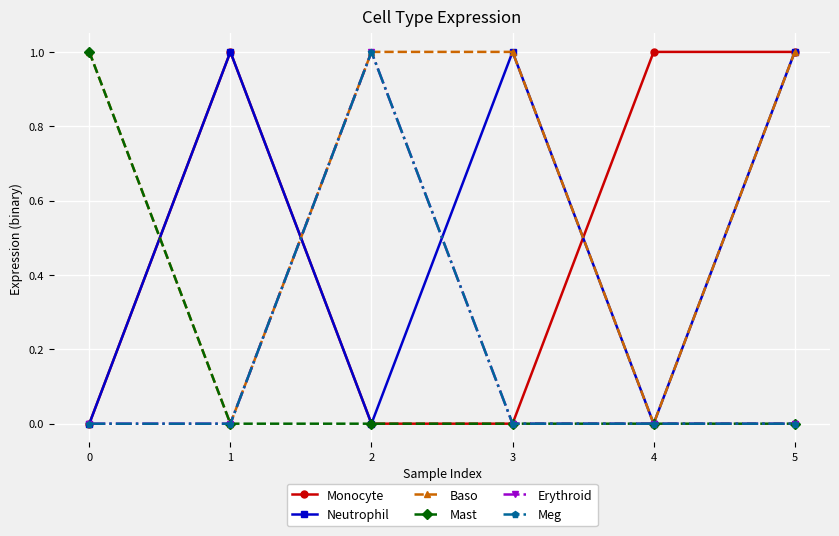

Does the chart have visible grid lines?

Yes